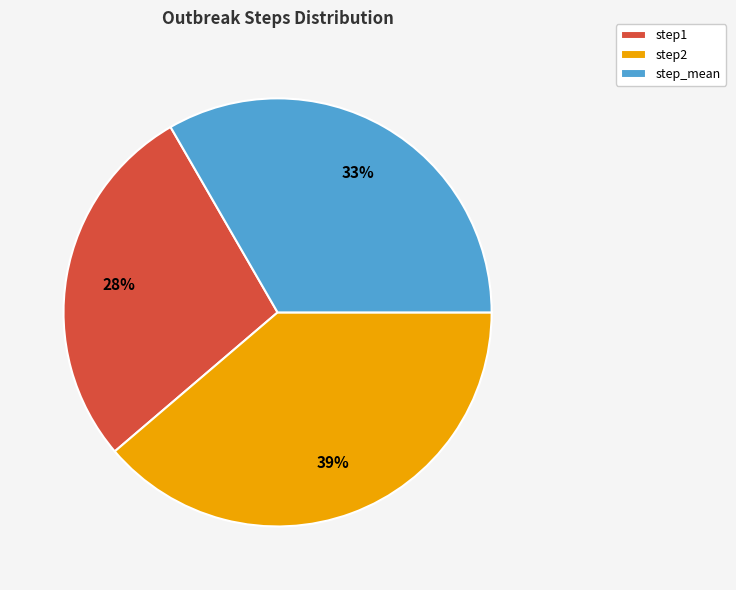

True or false: step1 accounts for 34% of the total.

False